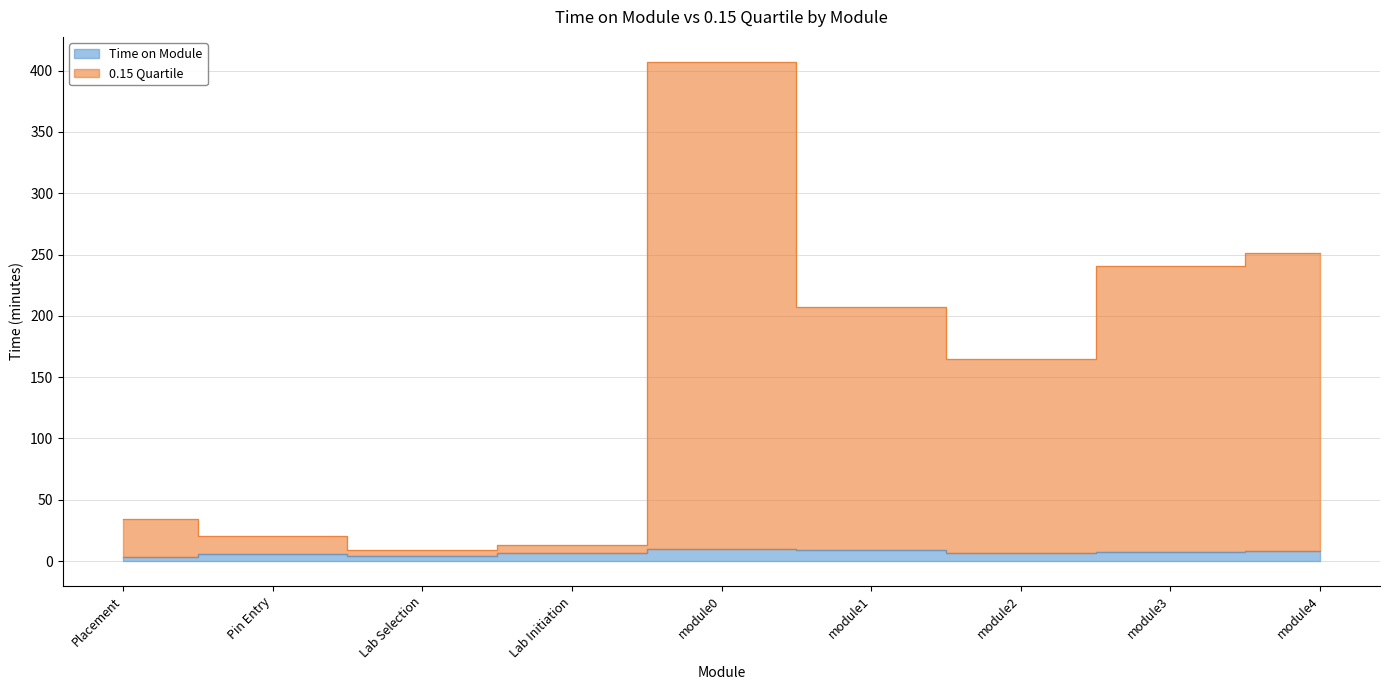

What is the label of the 8th point from the left?

module3